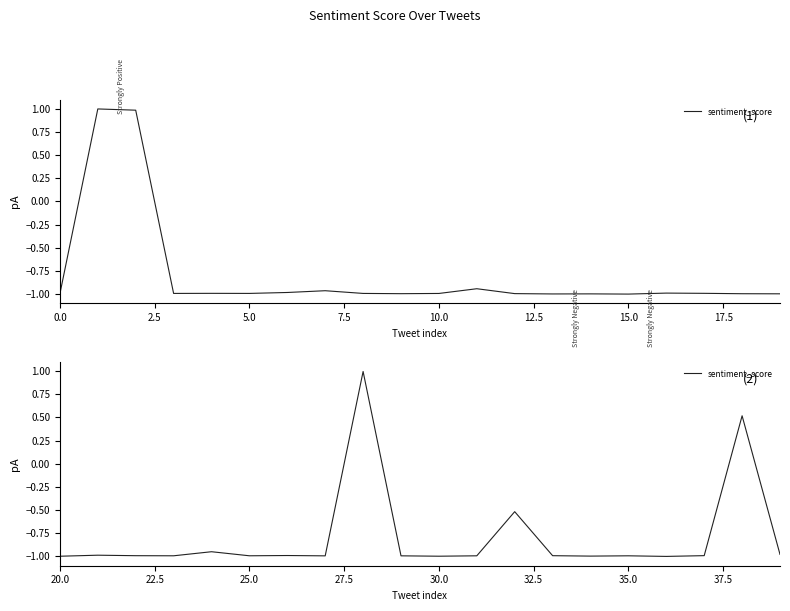

How many points are lower than both their immediate neighbors (excluding endpoints)?

6